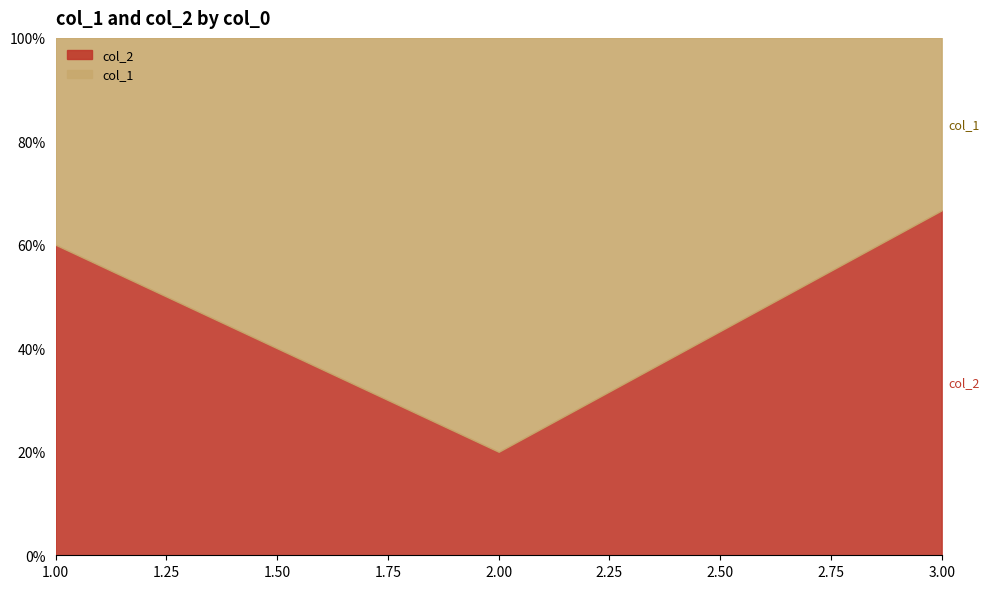

True or false: col_1 has a value of 7 at 2.

False